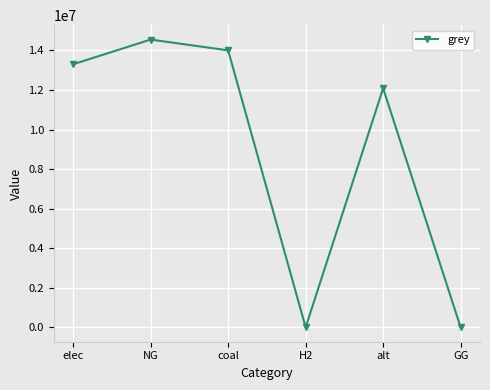

What is the sum of the values at NG and alt?

26630879.5